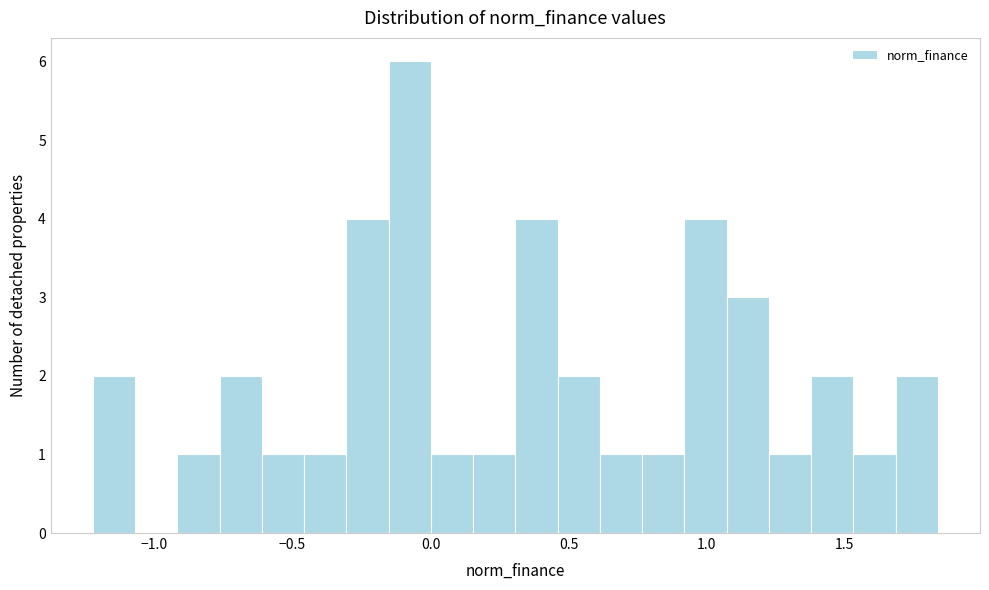

Around what value on the x-axis is the tallest bar? Give the approximate position of its centre, as read against the axis.

-0.10